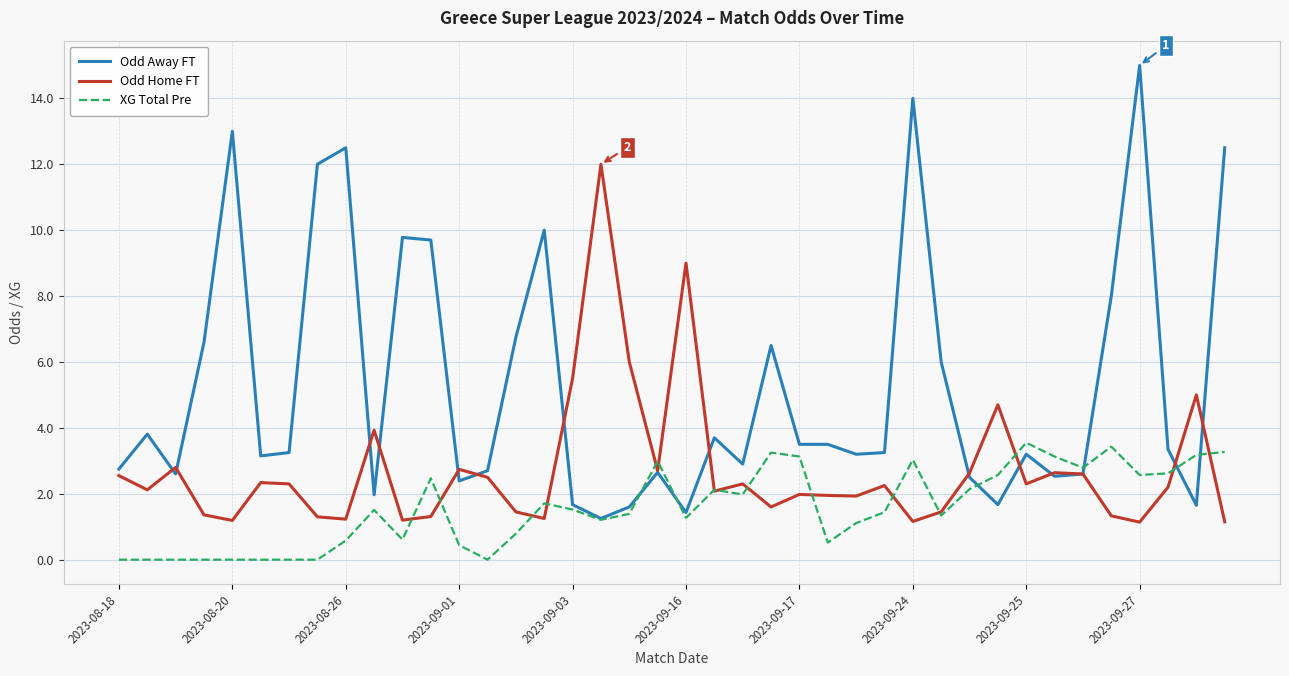

What is the sum of all XG Total Pre values?

63.7